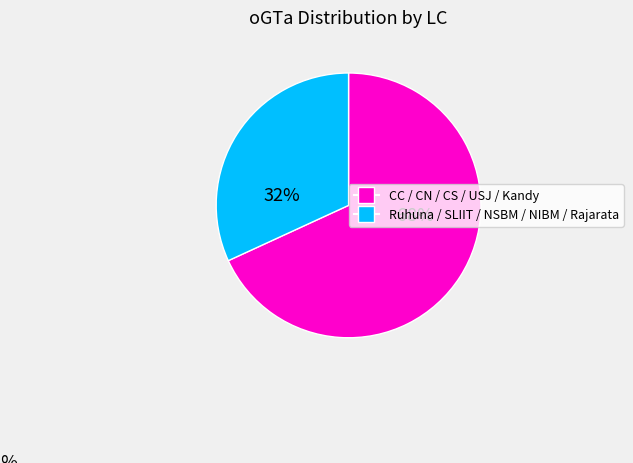

Is there a majority slice in this chart?

Yes